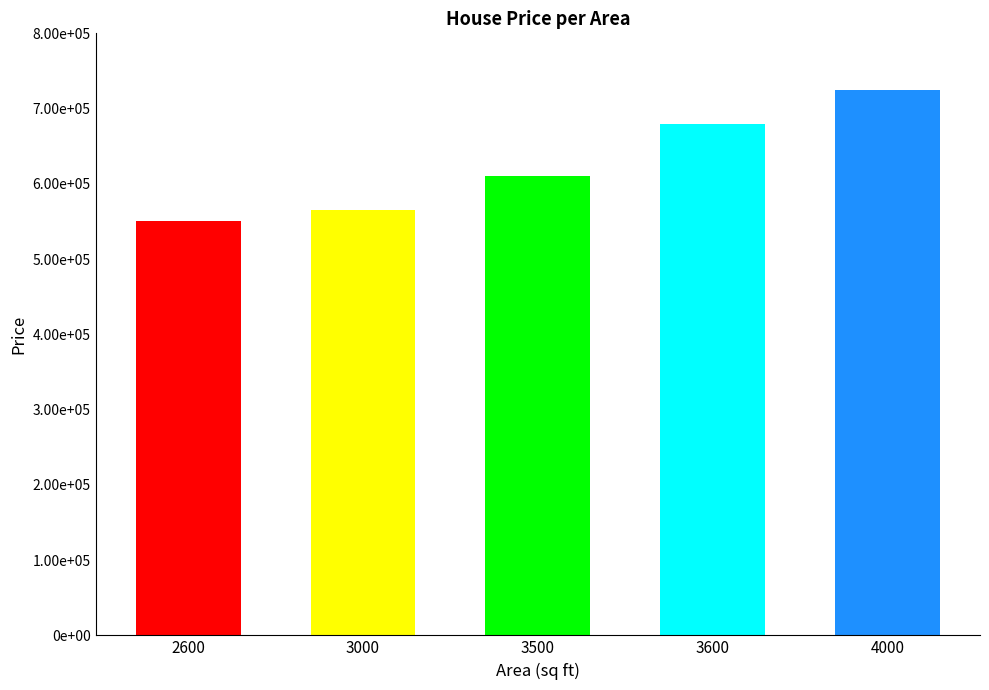

What is the sum of all values?

3130000